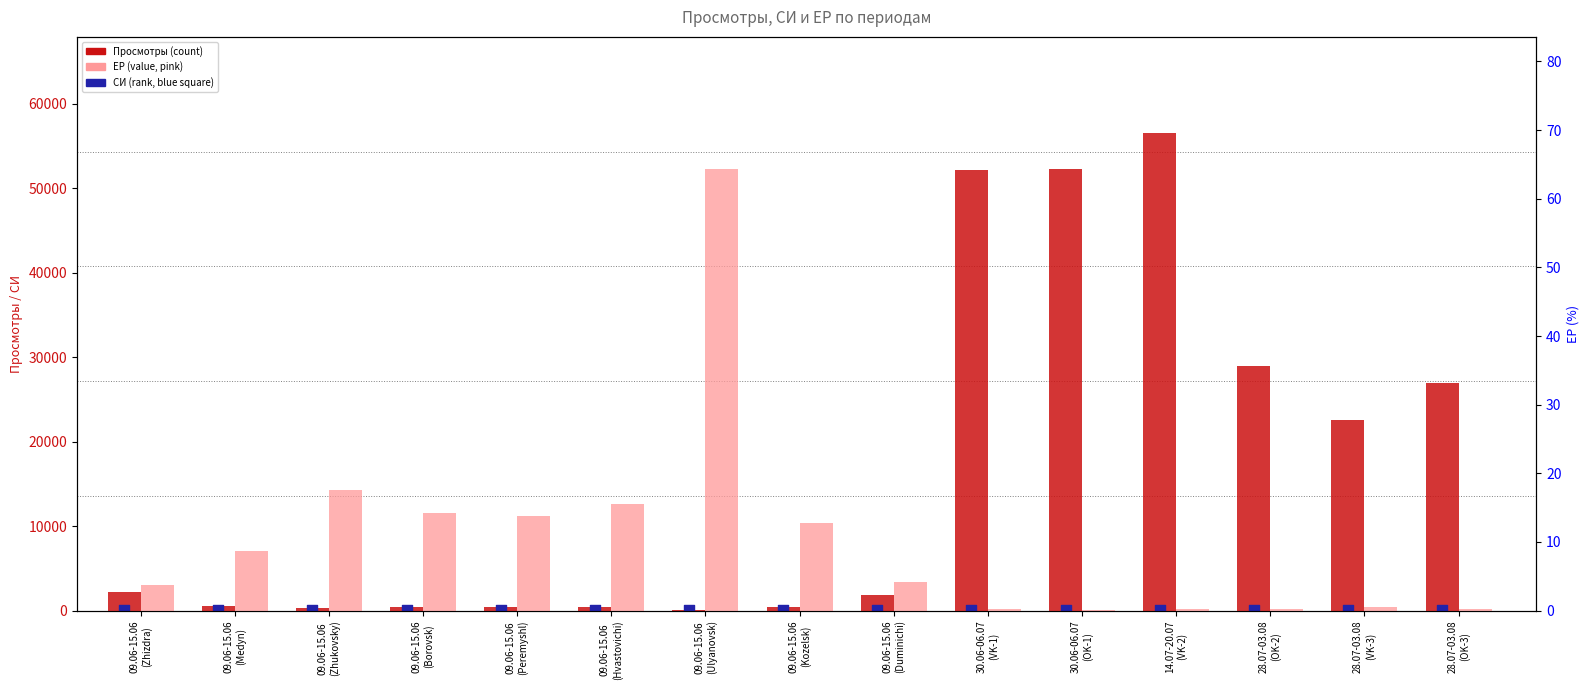

At which category is the sum across all series the highest?

14.07-20.07
(VK-2)